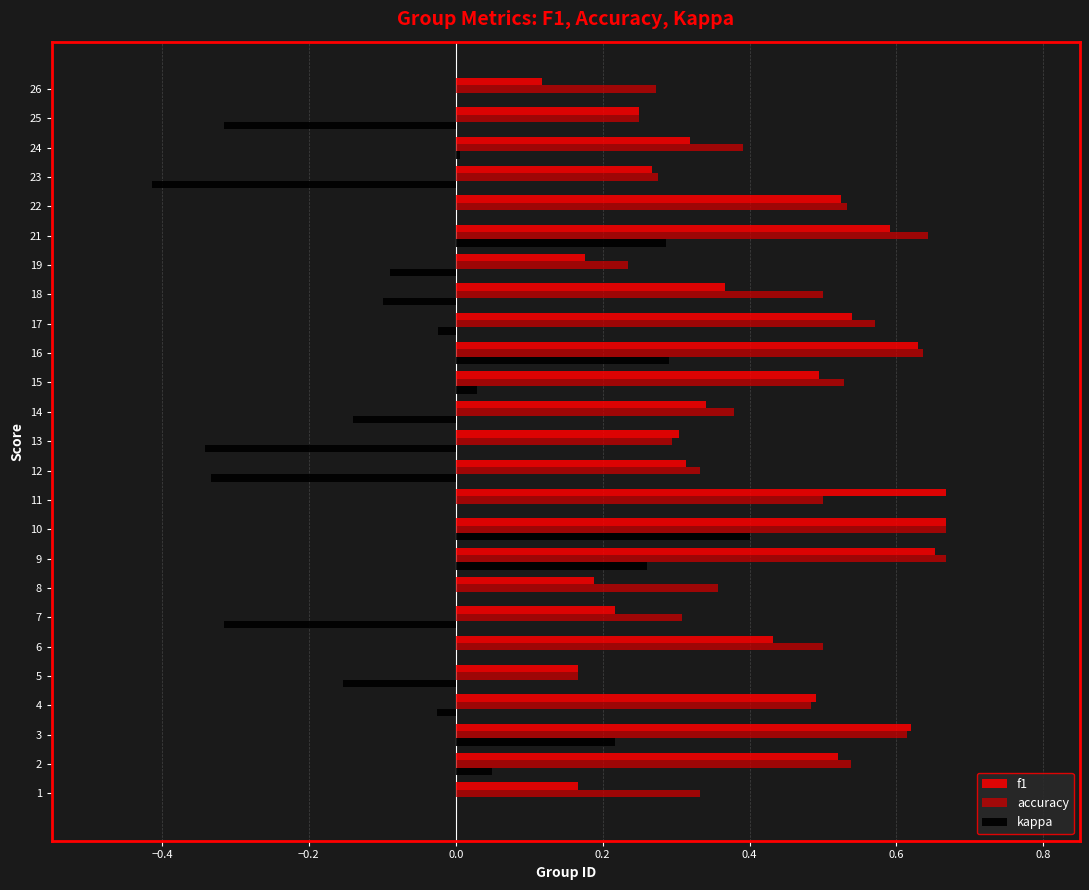

What are all the series names shown in the legend?

f1, accuracy, kappa